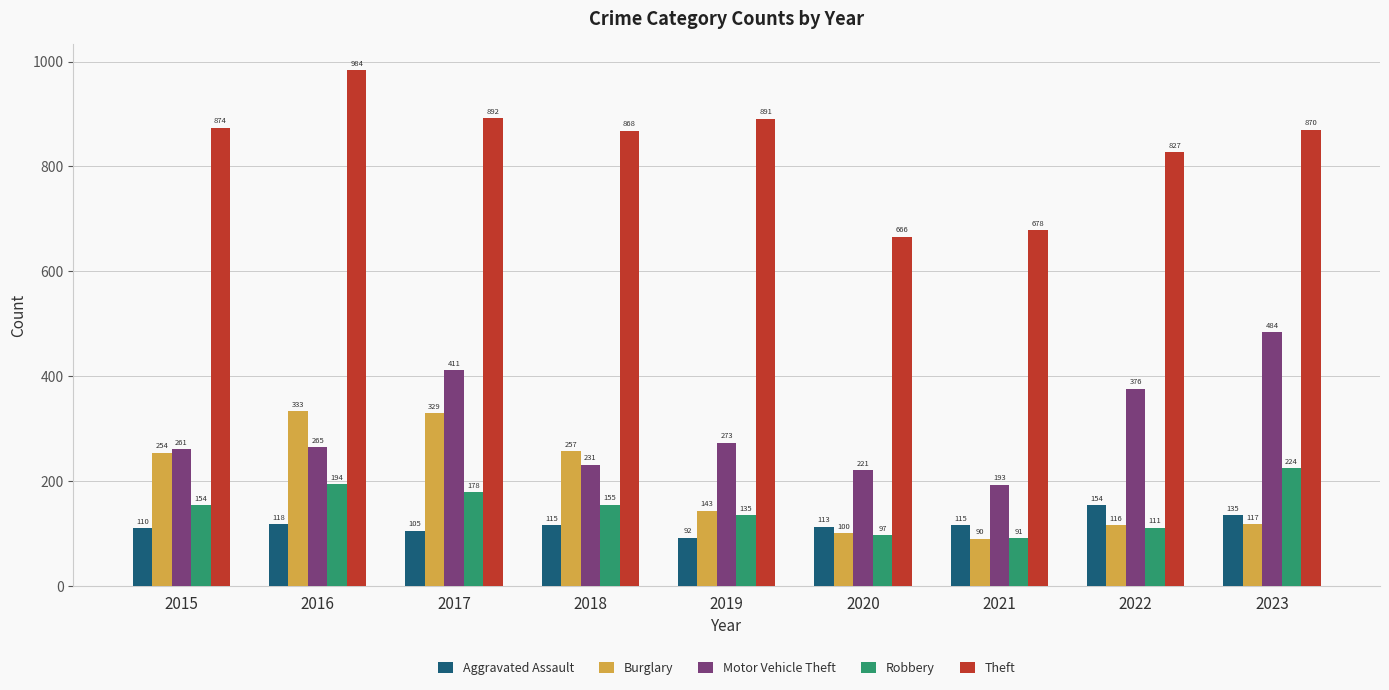

What is the smallest value displayed?

90